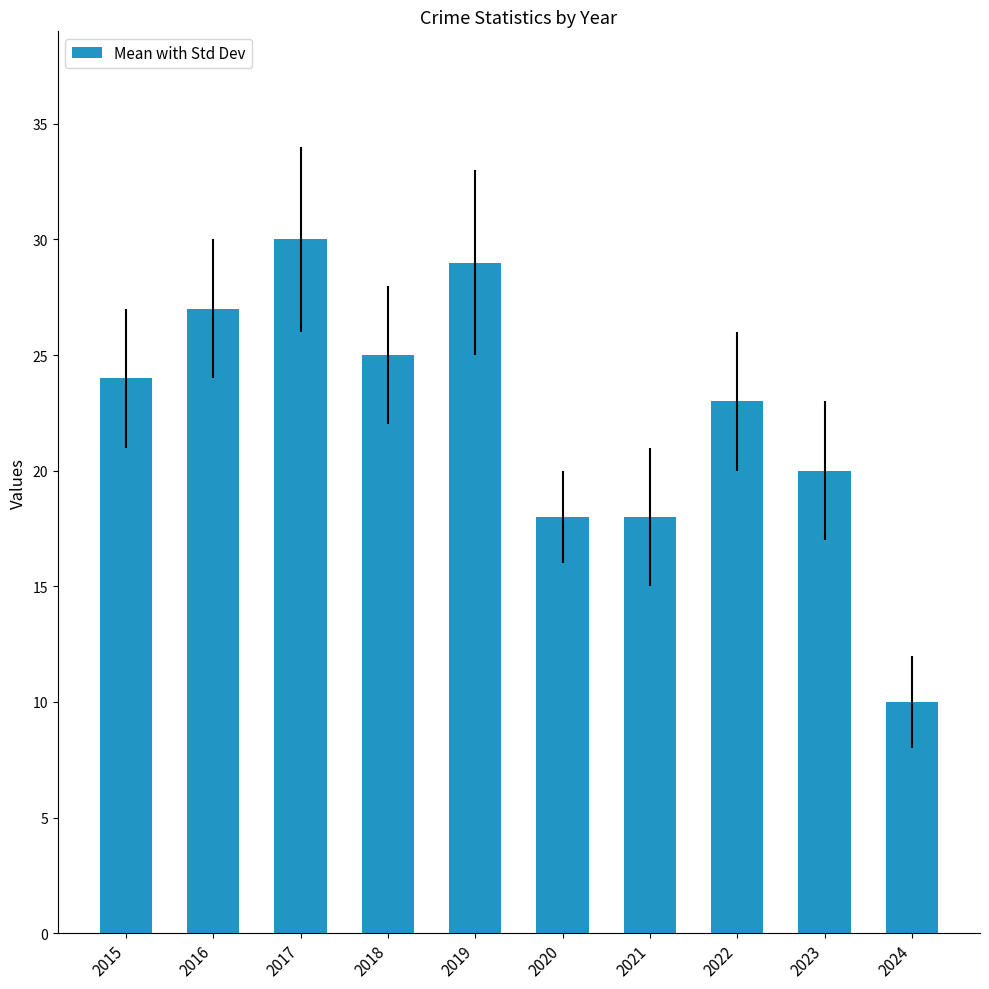

Which has a higher value, 2020 or 2019?

2019